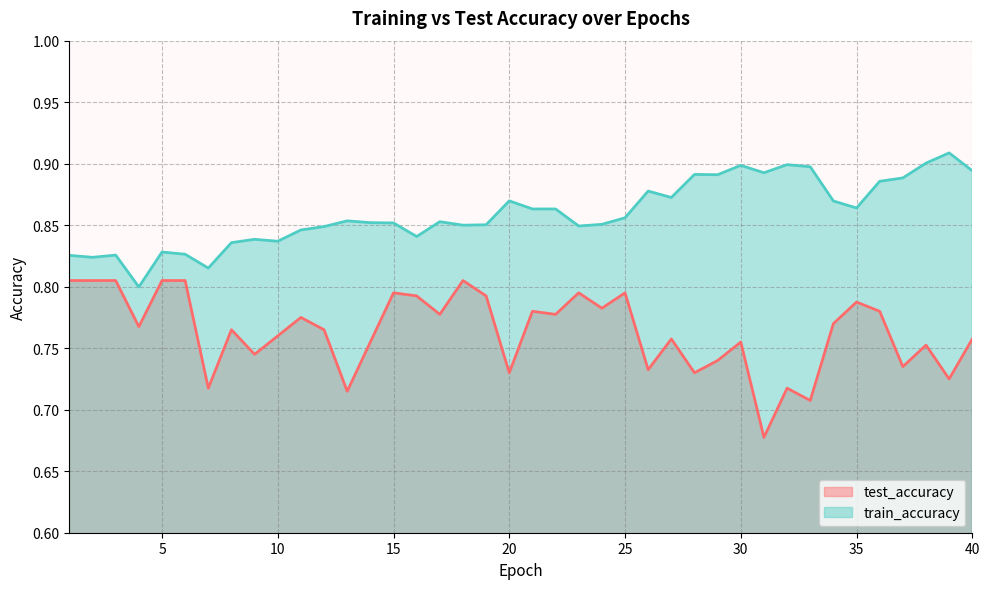

Does the chart have visible grid lines?

Yes